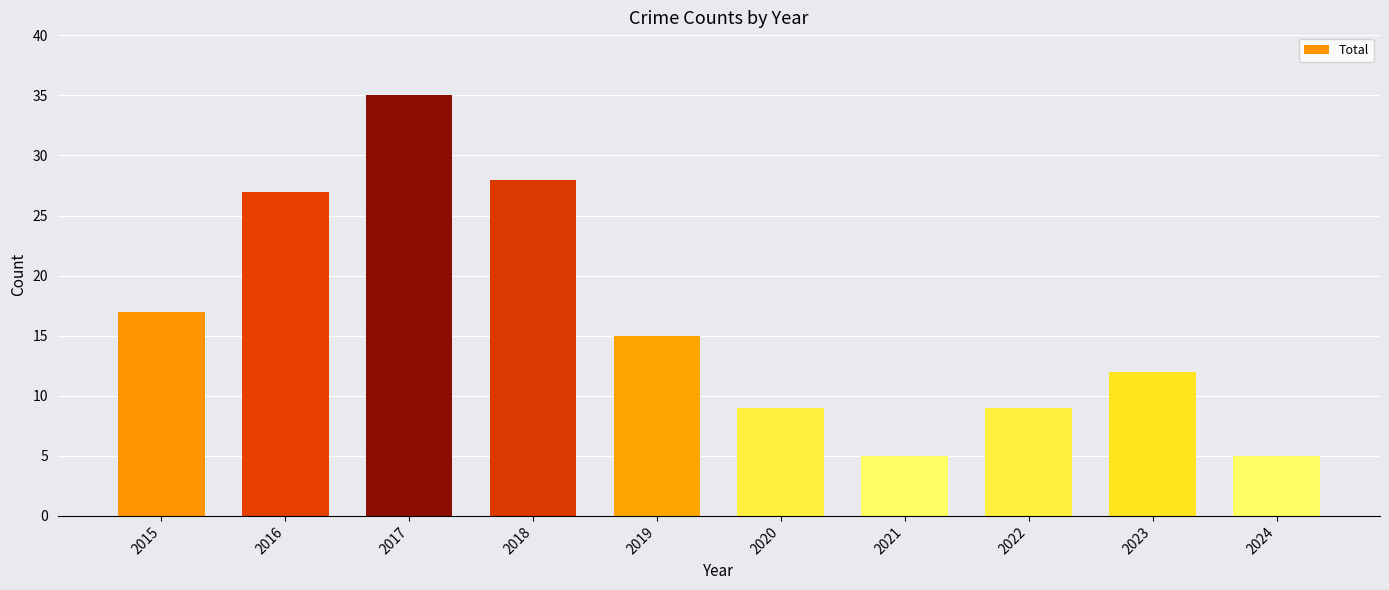

Reading left to right, transcribe all the data shown in this chart.

17	27	35	28	15	9	5	9	12	5